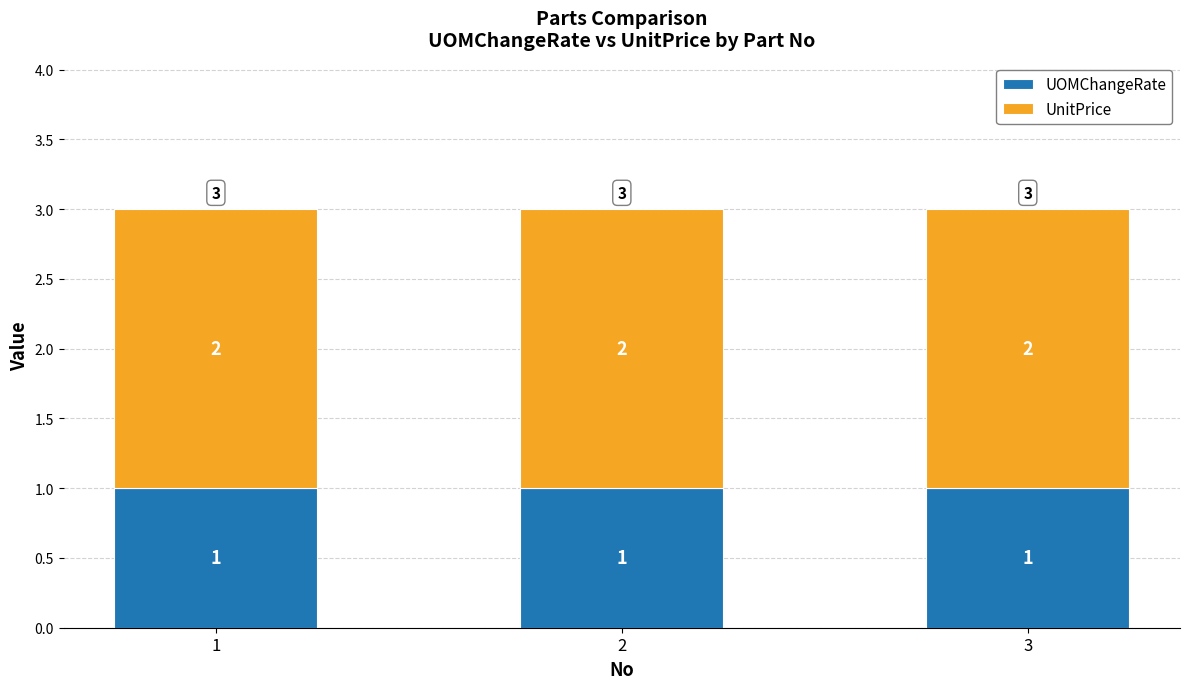

The UOMChangeRate series shows 2 at 2. True or false?

False